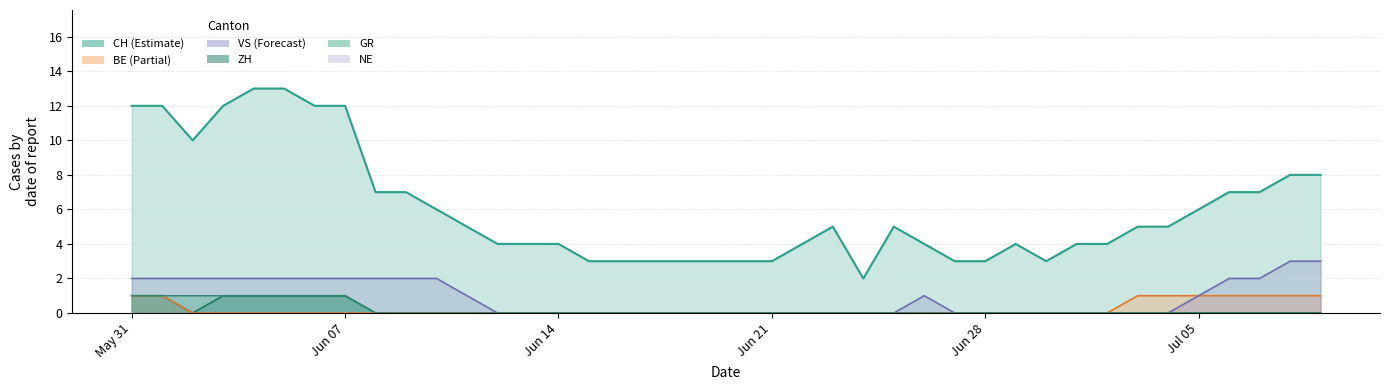

At how many categories does at least one series exceed 10?

7